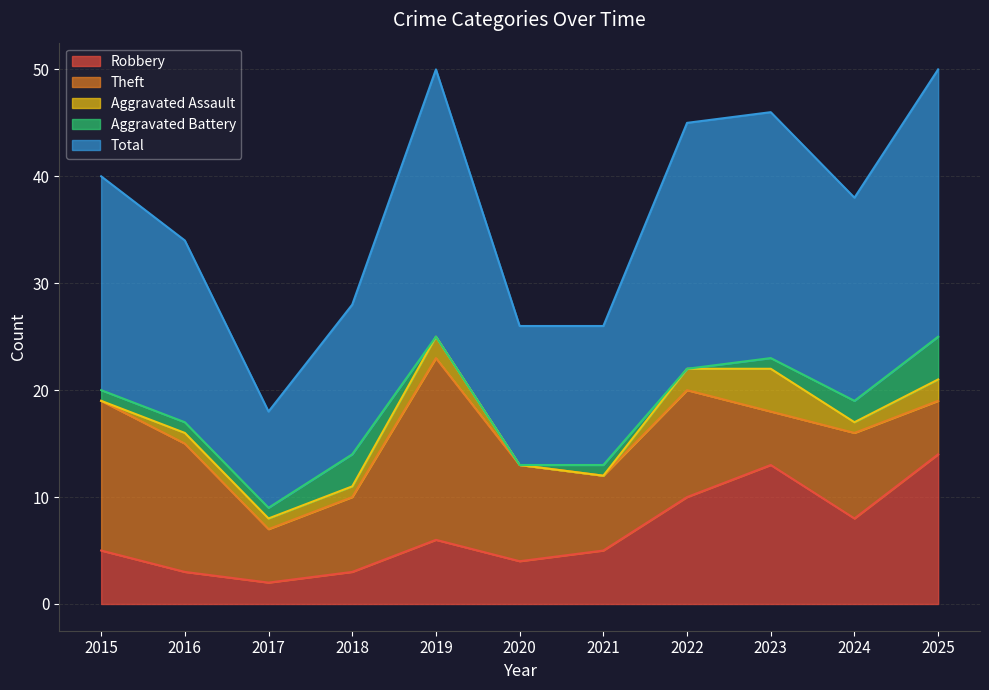

The Theft series shows 7 at 2018. True or false?

True